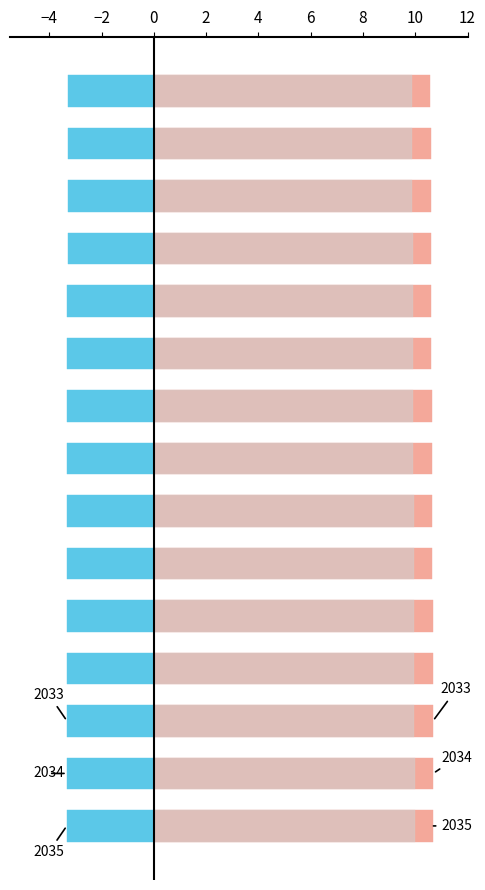

What is the average value of the hydrogen vehicle series?

9.9